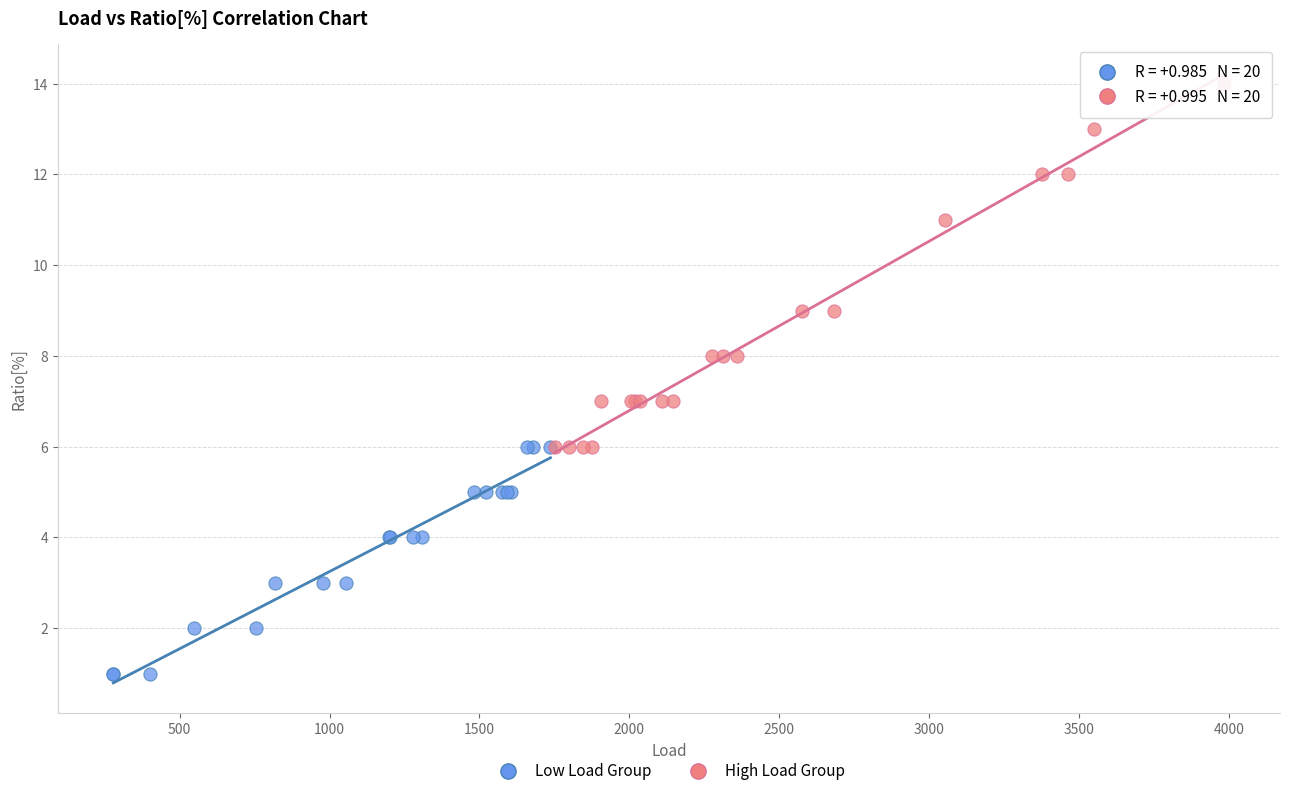

Which series reaches the minimum Y coordinate?

Low Load Group